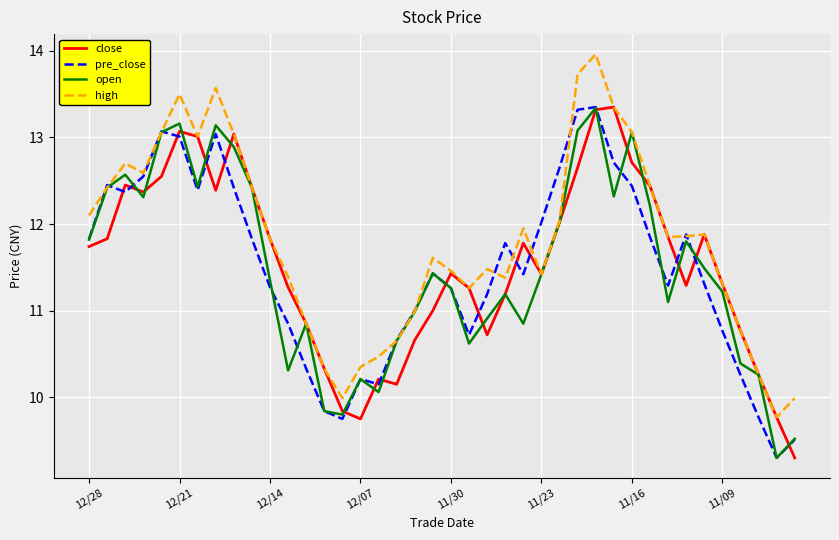

What is the highest value of the high series?

14.0